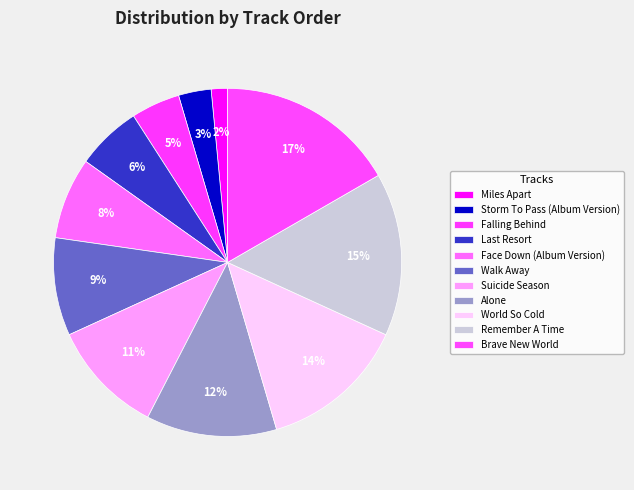

How many segments does this pie chart have?

11